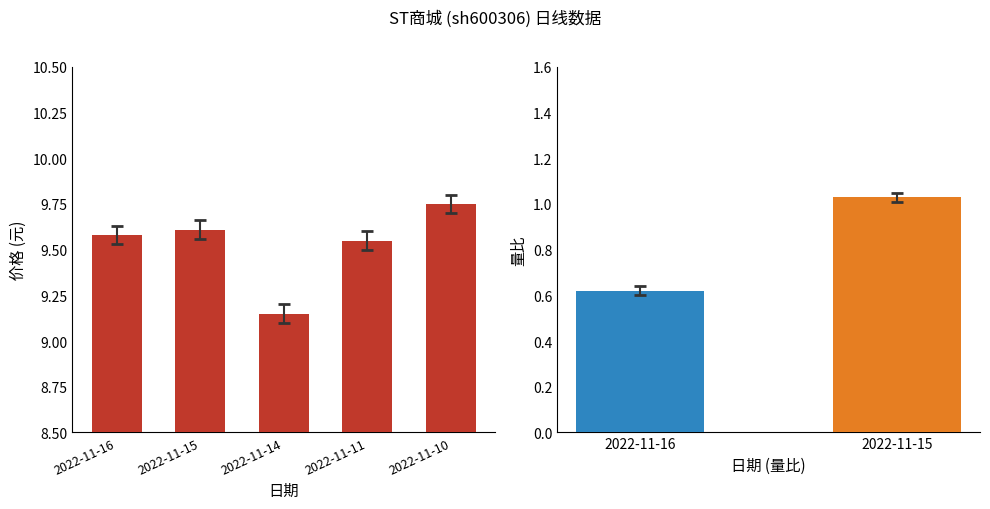

Reading right to left, transcribe all the data shown in this chart.

9.8	9.6	9.2	9.6	9.6